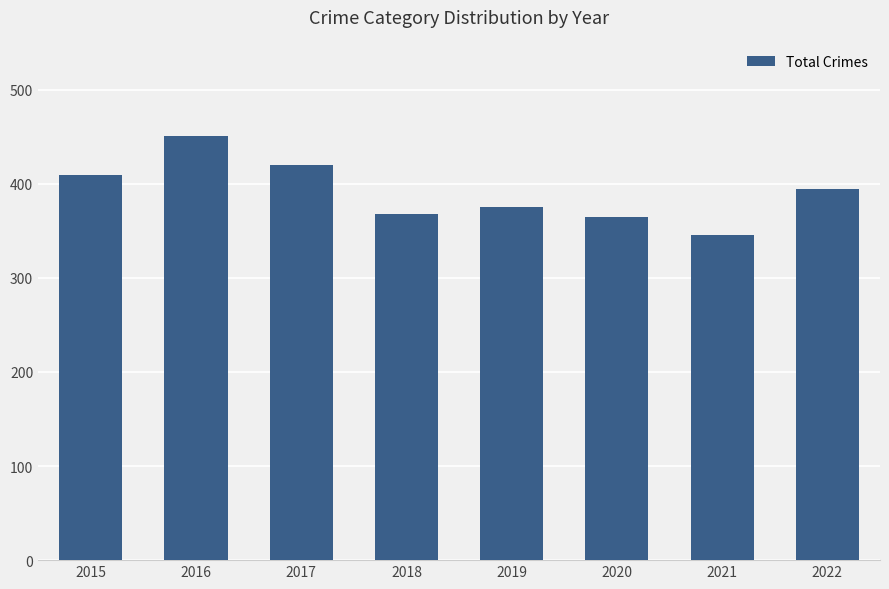

Between 2020 and 2017, which is larger?

2017